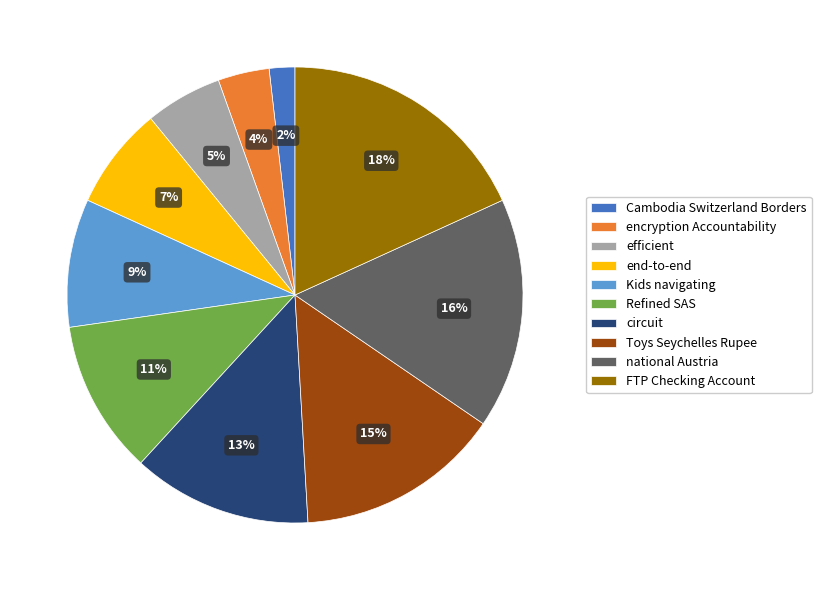

Count the number of slices in the pie.

10